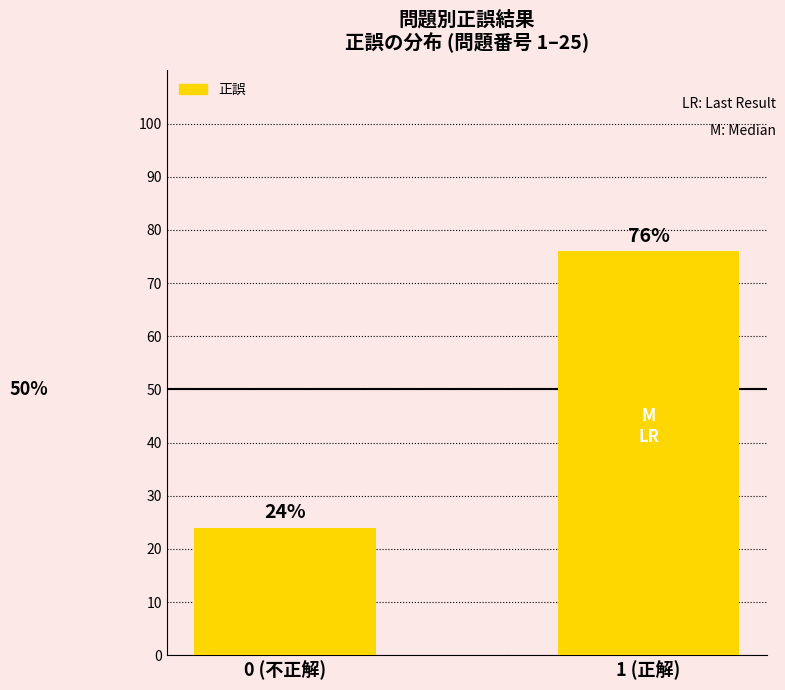

List the labels in order of value, smallest first.

0 (不正解), 1 (正解)